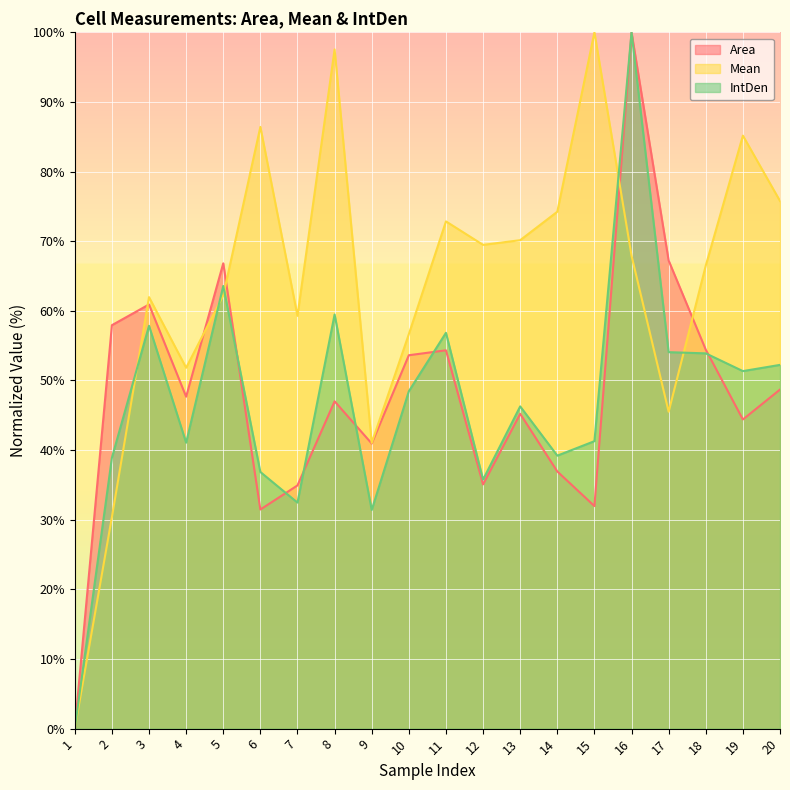

How many lines are shown in the chart?

3